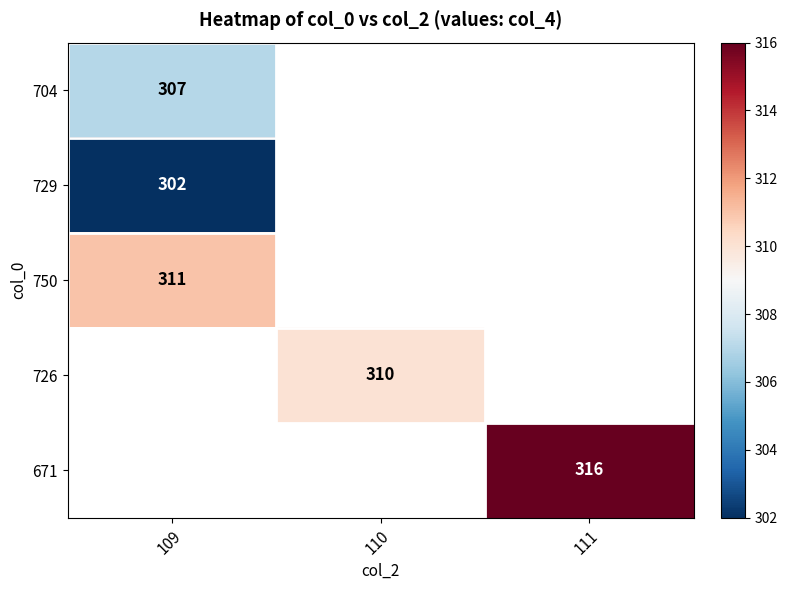

The value of 704 at 109 is 307. True or false?

True